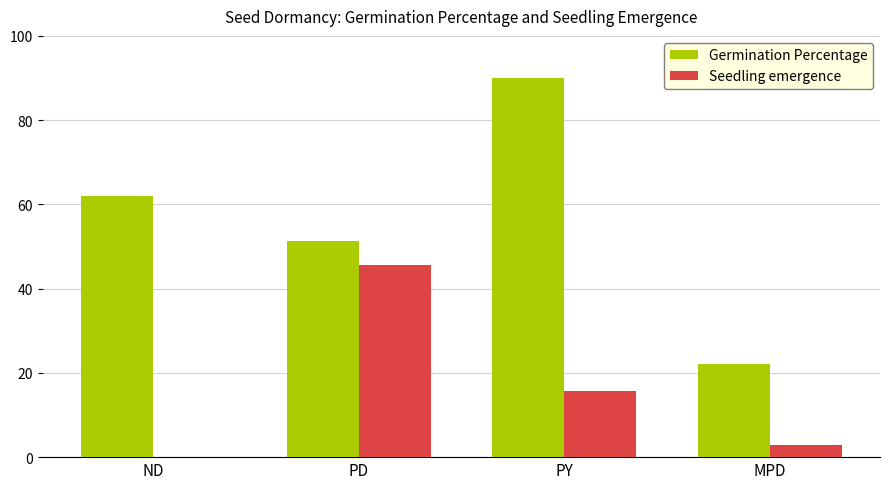

Is the value of Germination Percentage at ND greater than the value of Seedling emergence at MPD?

Yes